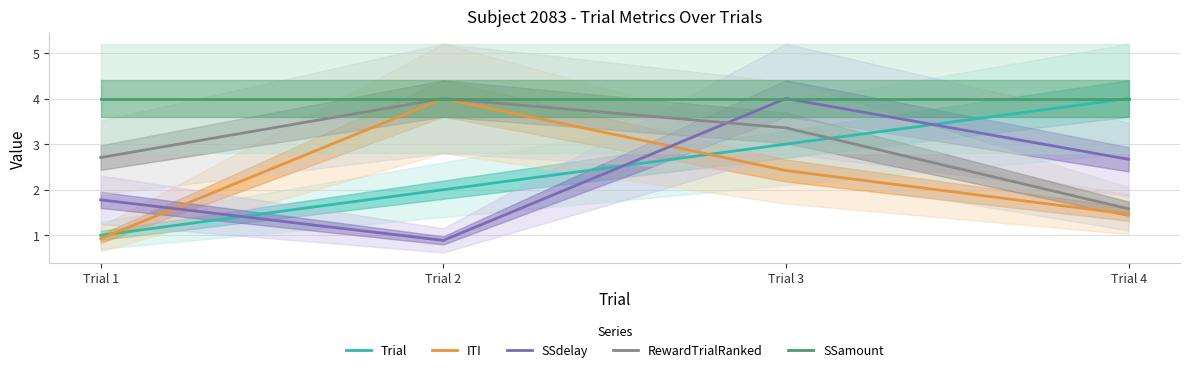

The value of SSamount at Trial 2 is 4.0. True or false?

True